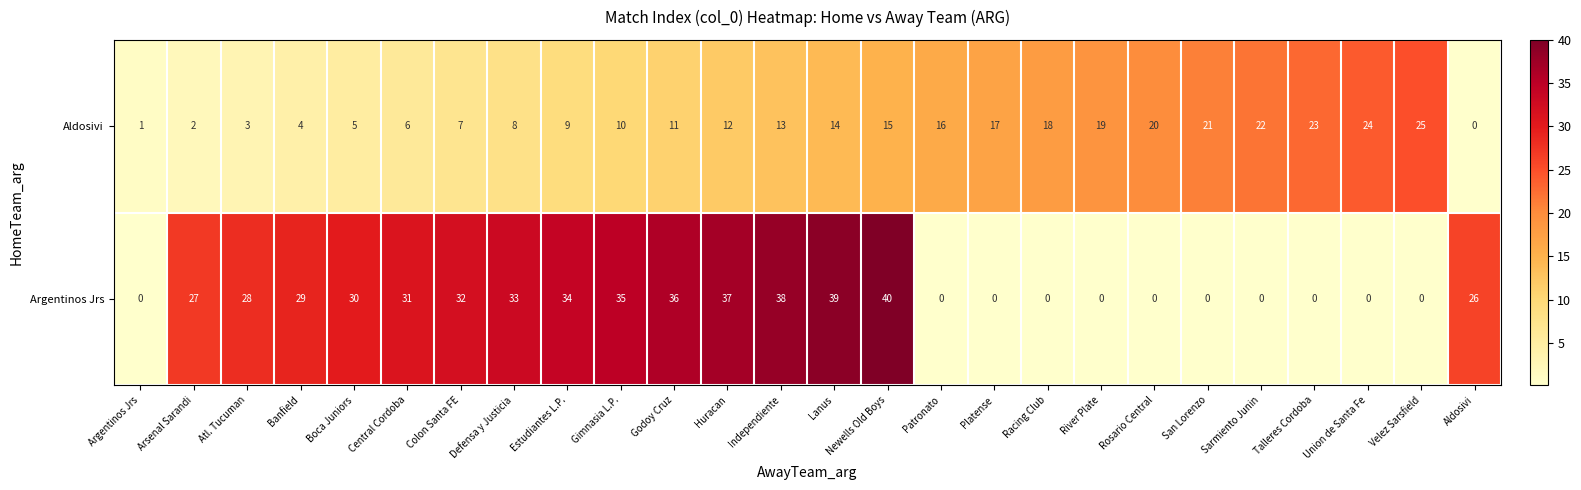

What is the total value across all series at Lanus?

53